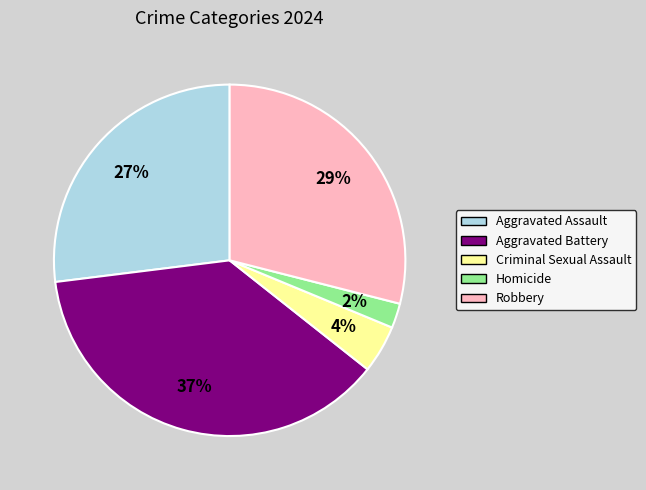

To the nearest percent, what is the combined percentage of Criminal Sexual Assault and Aggravated Assault?

31%